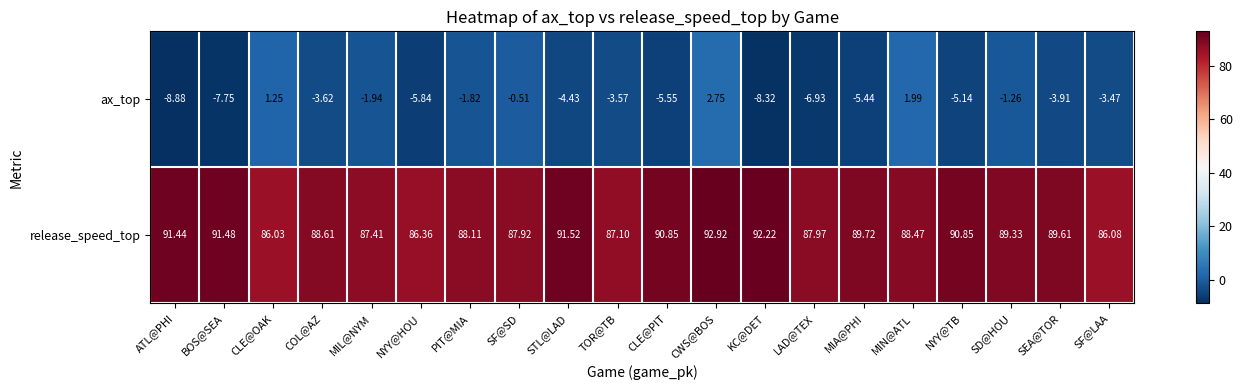

At which category is the sum across all series the highest?

CWS@BOS